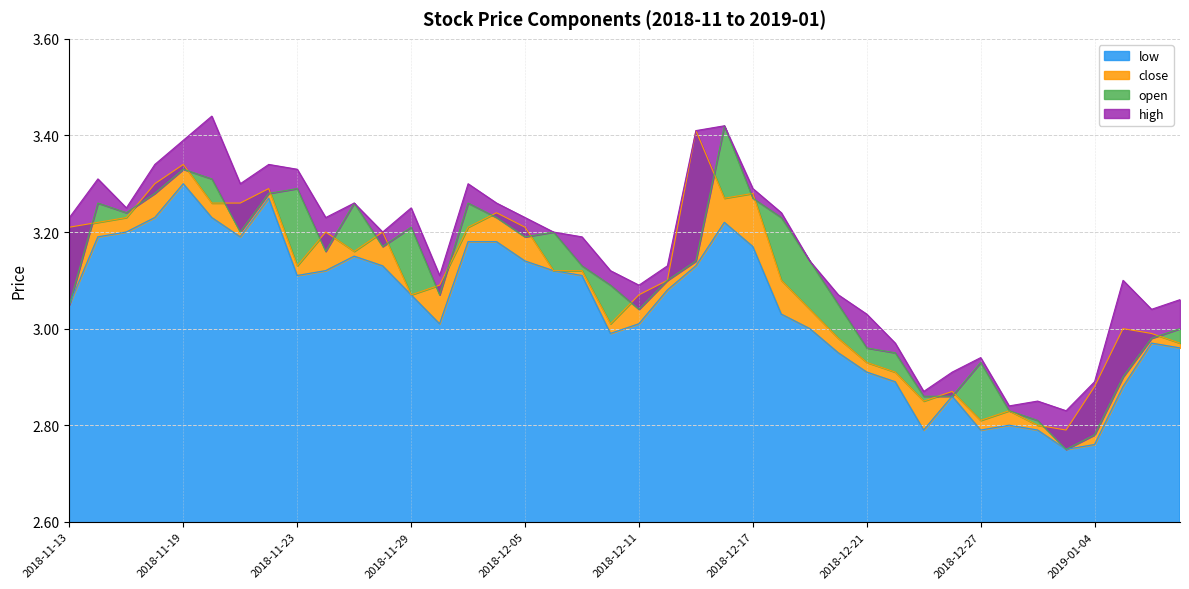

How many distinct data groups are displayed?

4